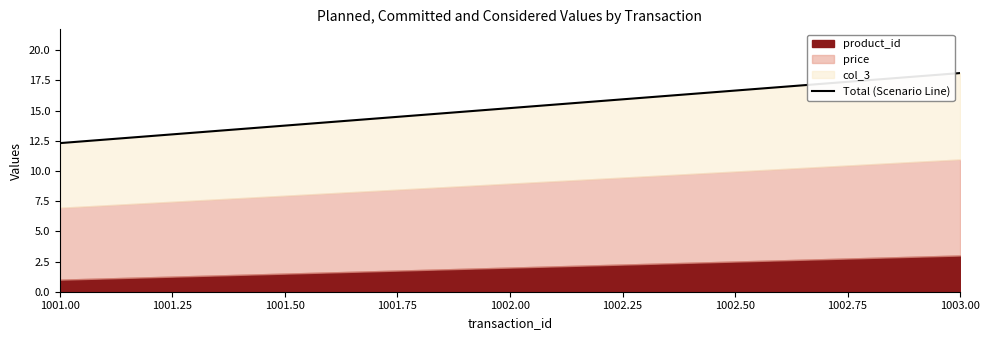

Between 1001.00 and 1003.00, which is larger?

1003.00